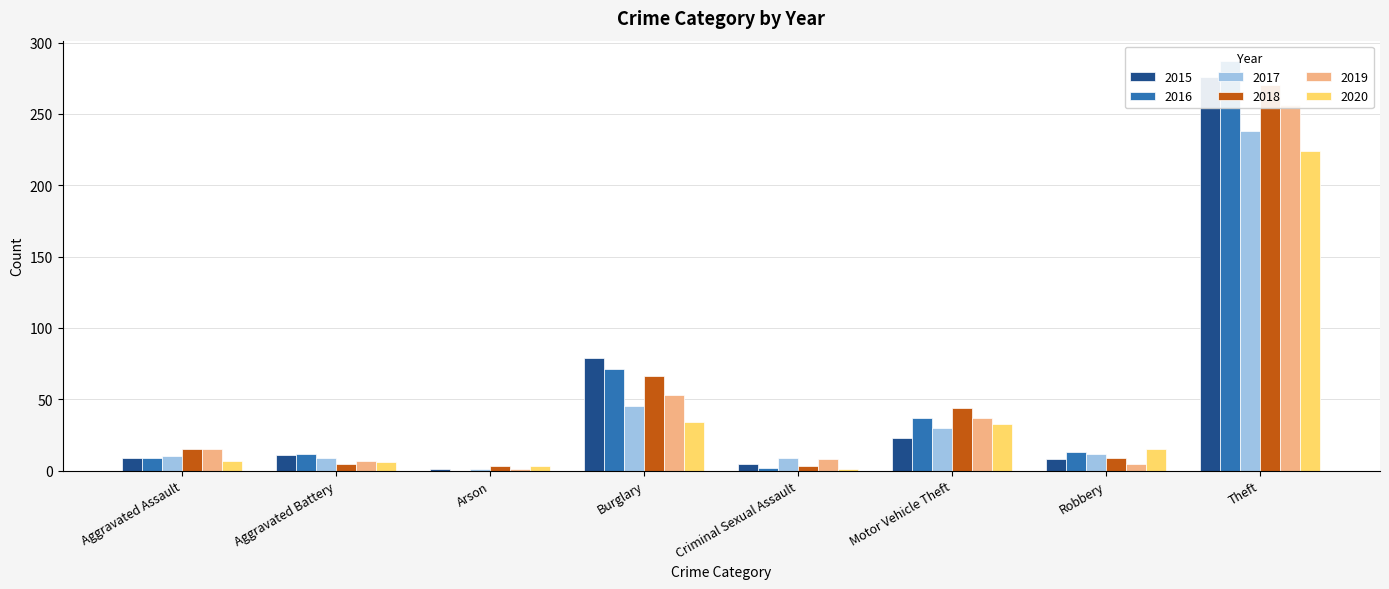

At which label does 2020 first exceed 15?

Burglary